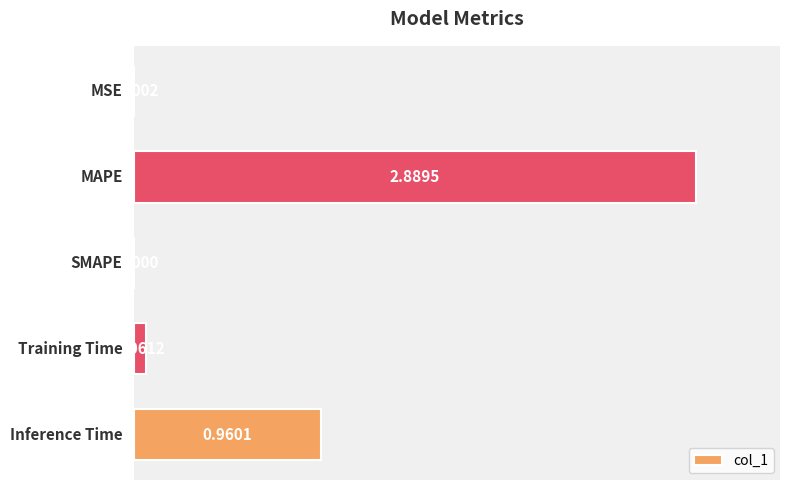

Count the number of categories in the chart.

5